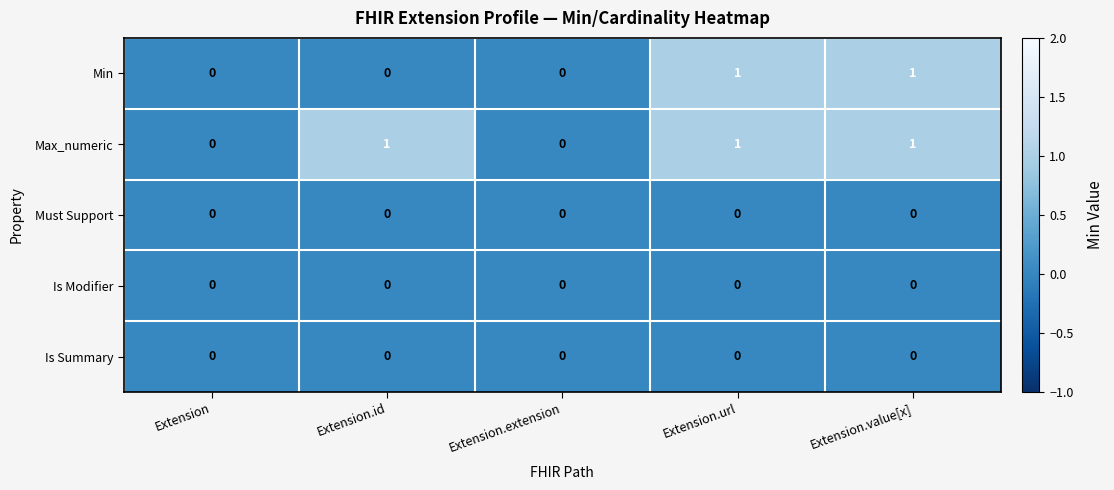

Reading left to right, extract all data points from this chart.

Min: Extension=0	Extension.id=0	Extension.extension=0	Extension.url=1	Extension.value[x]=1
Max_numeric: Extension=0	Extension.id=1	Extension.extension=0	Extension.url=1	Extension.value[x]=1
Must Support: Extension=0	Extension.id=0	Extension.extension=0	Extension.url=0	Extension.value[x]=0
Is Modifier: Extension=0	Extension.id=0	Extension.extension=0	Extension.url=0	Extension.value[x]=0
Is Summary: Extension=0	Extension.id=0	Extension.extension=0	Extension.url=0	Extension.value[x]=0